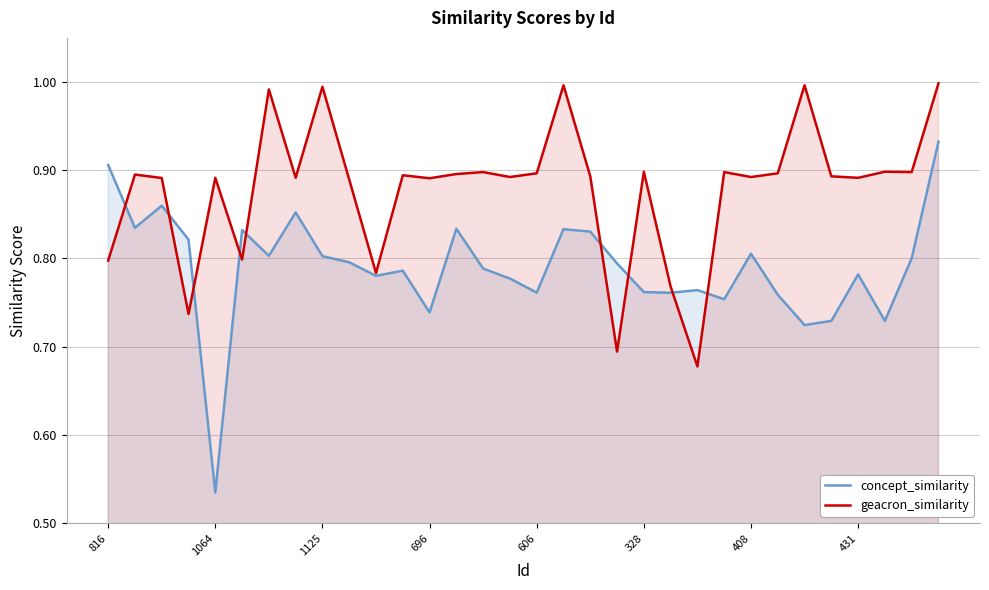

Which label corresponds to the smallest value in the chart?

1064